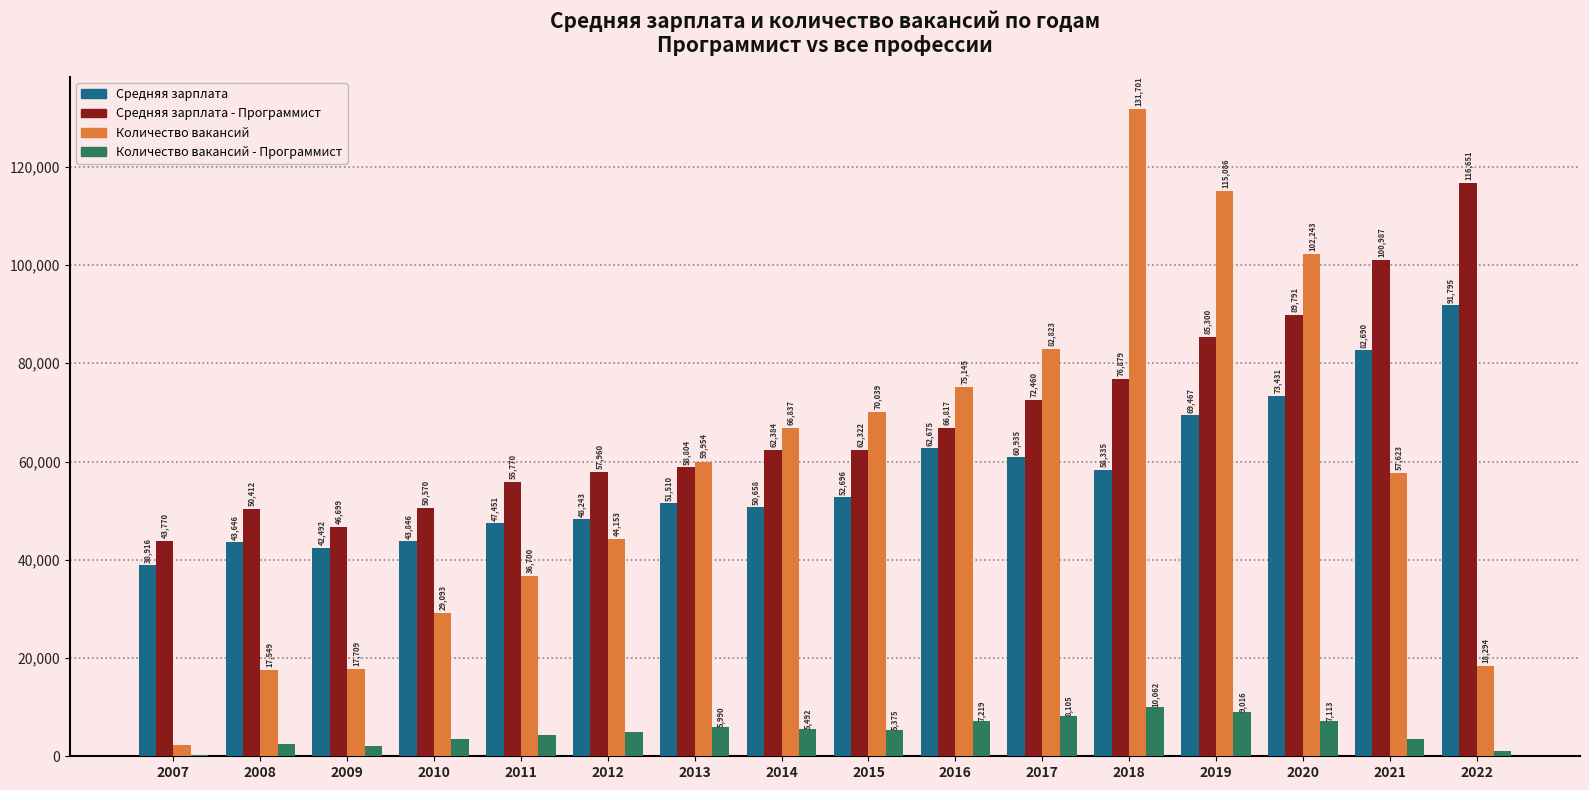

At which label does Количество вакансий - Программист first exceed 5375?

2013